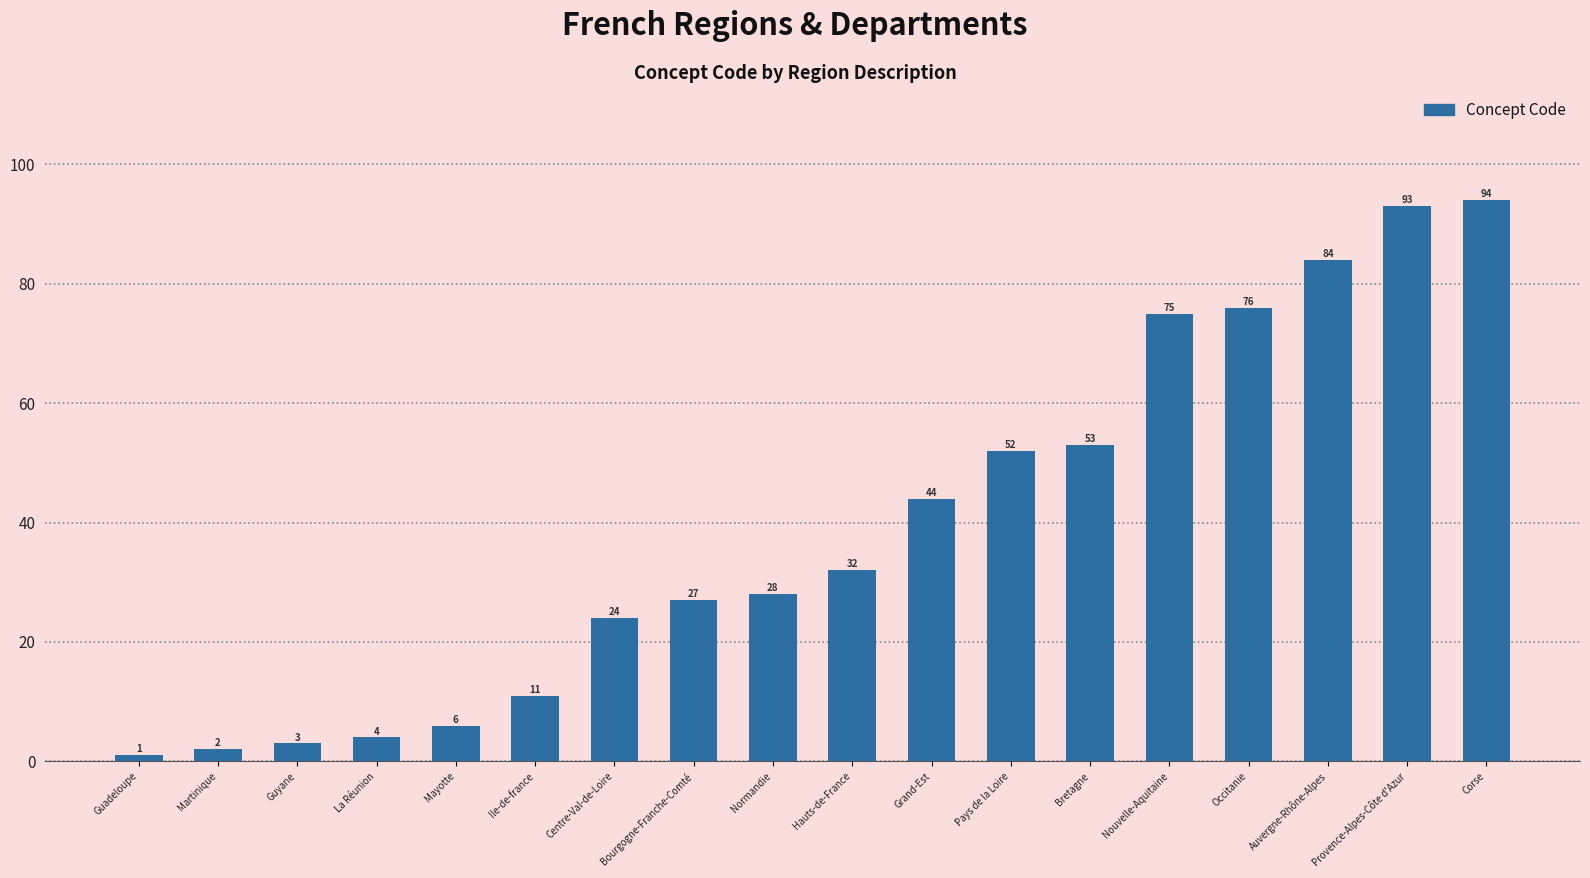

Which label corresponds to the largest value in the chart?

Corse